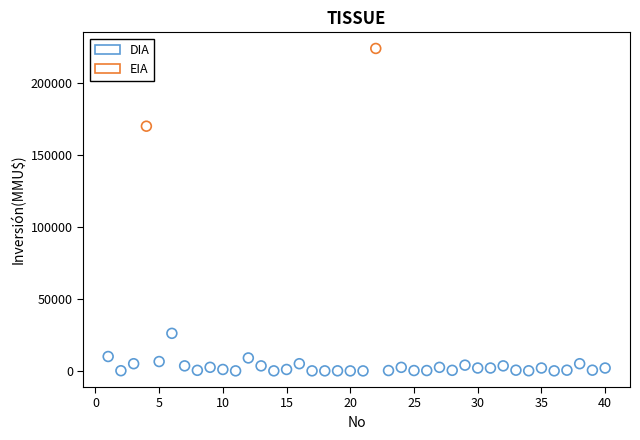

What are all the series names shown in the legend?

DIA, EIA